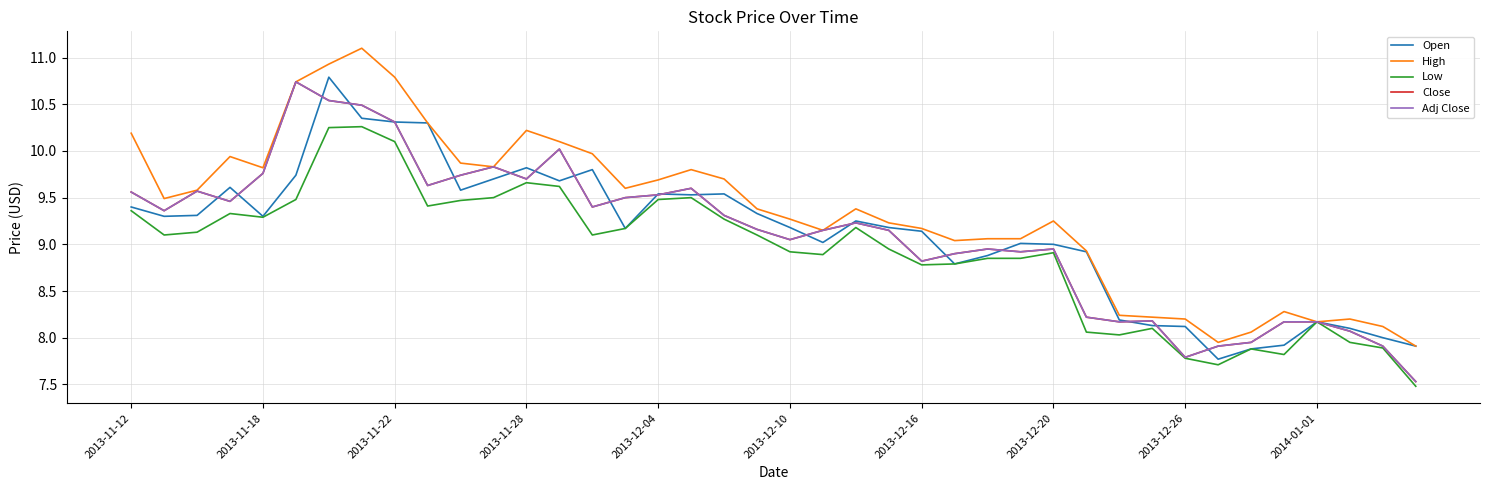

Does the chart display data point markers on the line(s)?

No